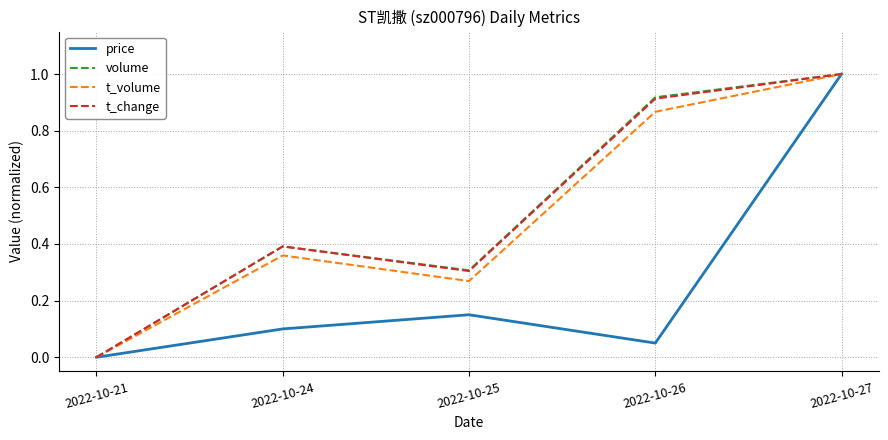

How many interior local peaks does the price series have?

1